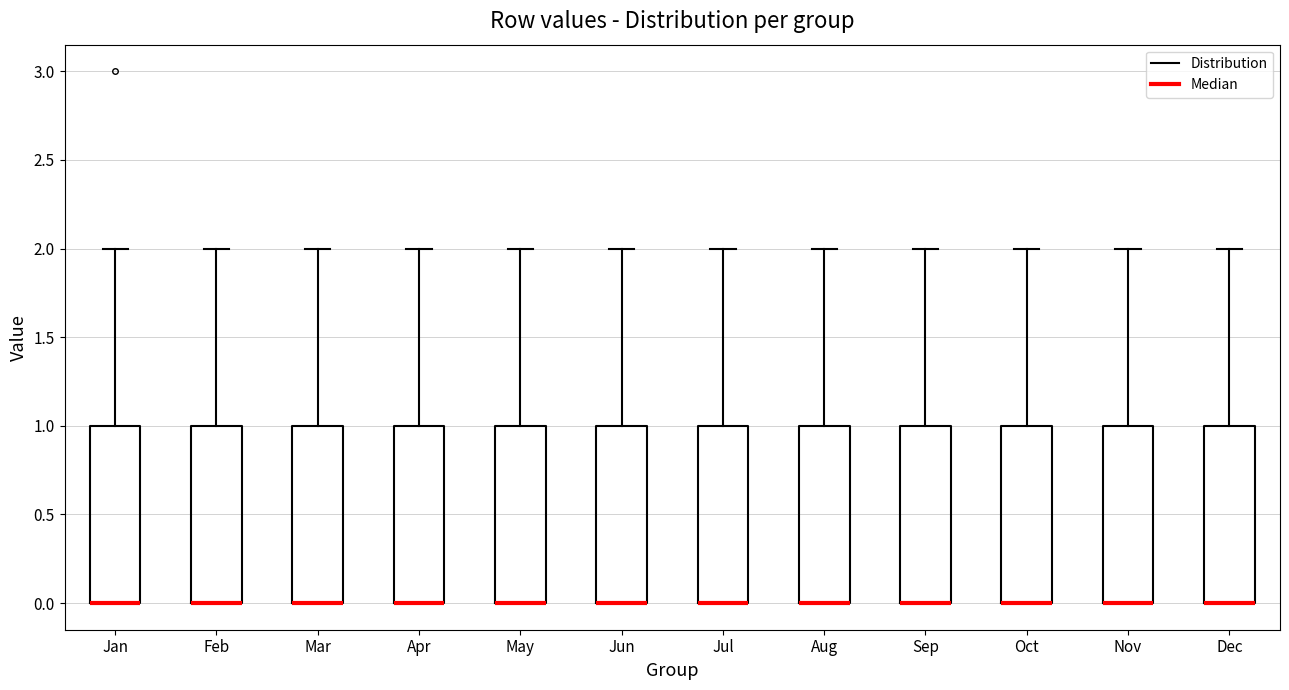

Where is the lower edge of the box for Nov on the y-axis? The values are not printed on the chart, so give them approximately, as read against the axis.

0